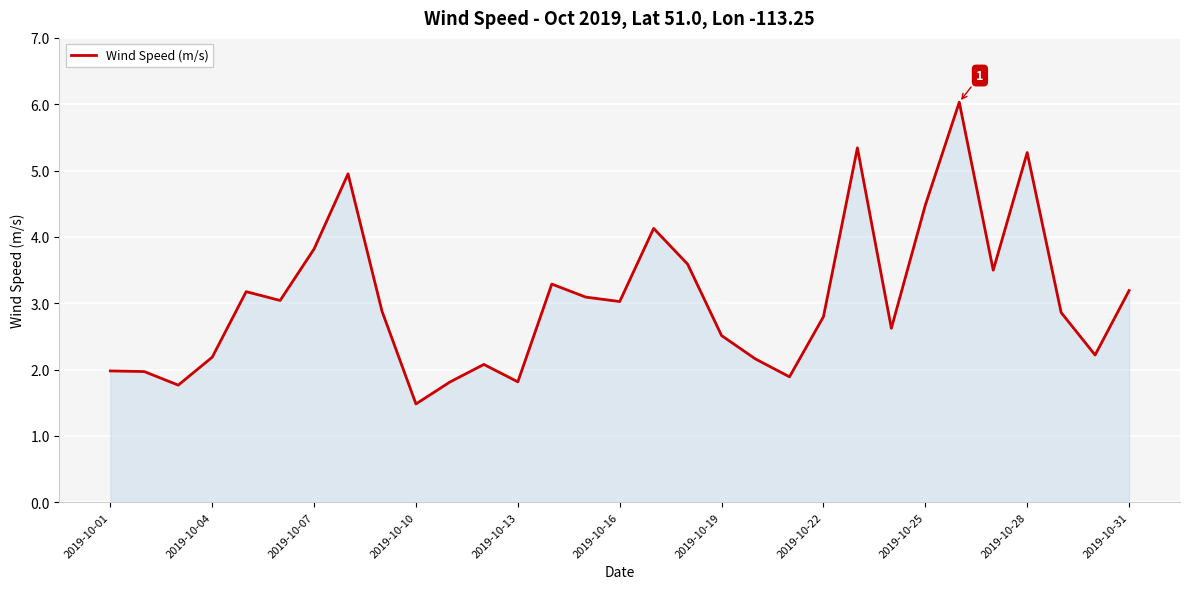

Does the chart have visible grid lines?

Yes